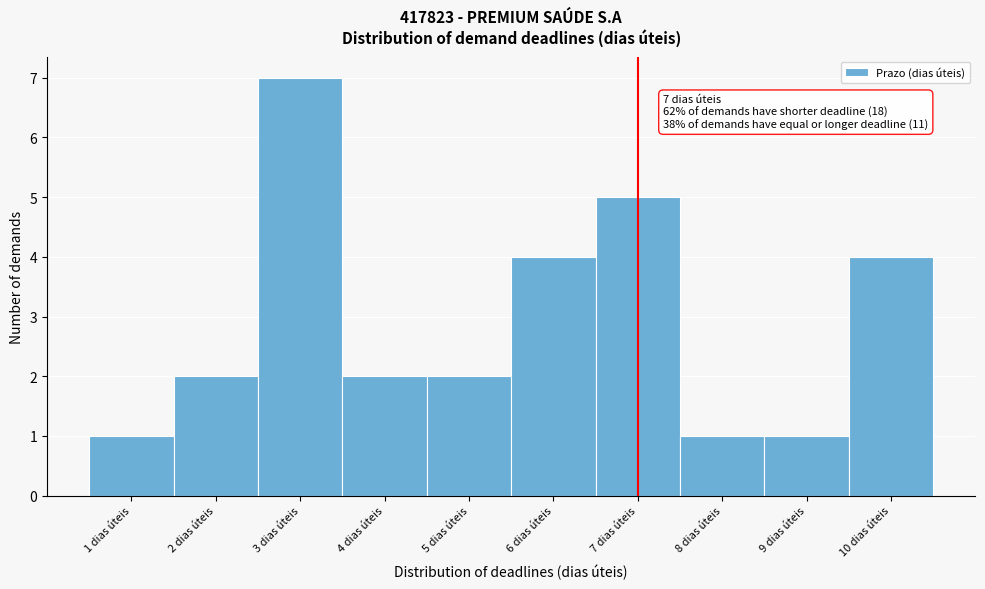

Over which range of the x-axis is the bar tallest?

2.5 to 3.5